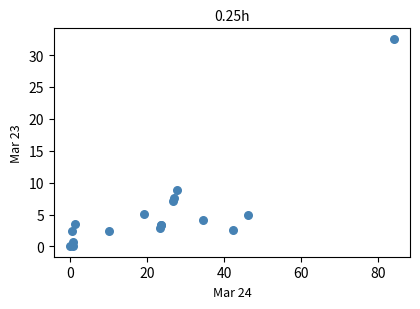

What Y value in the scatter plot is closest to 16?

8.8